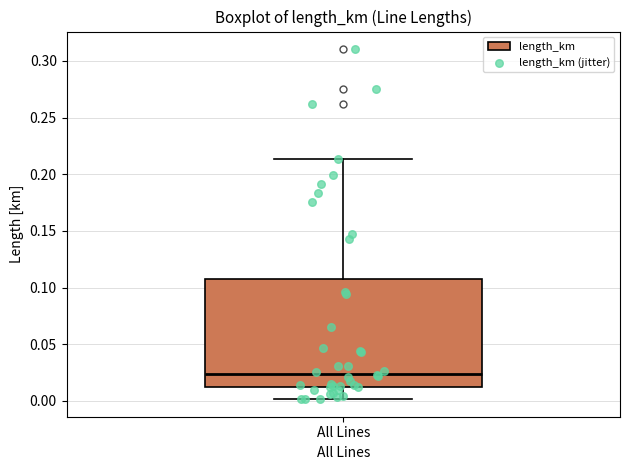

Where is the lower edge of the box for All Lines on the y-axis? The values are not printed on the chart, so give them approximately, as read against the axis.

0.010